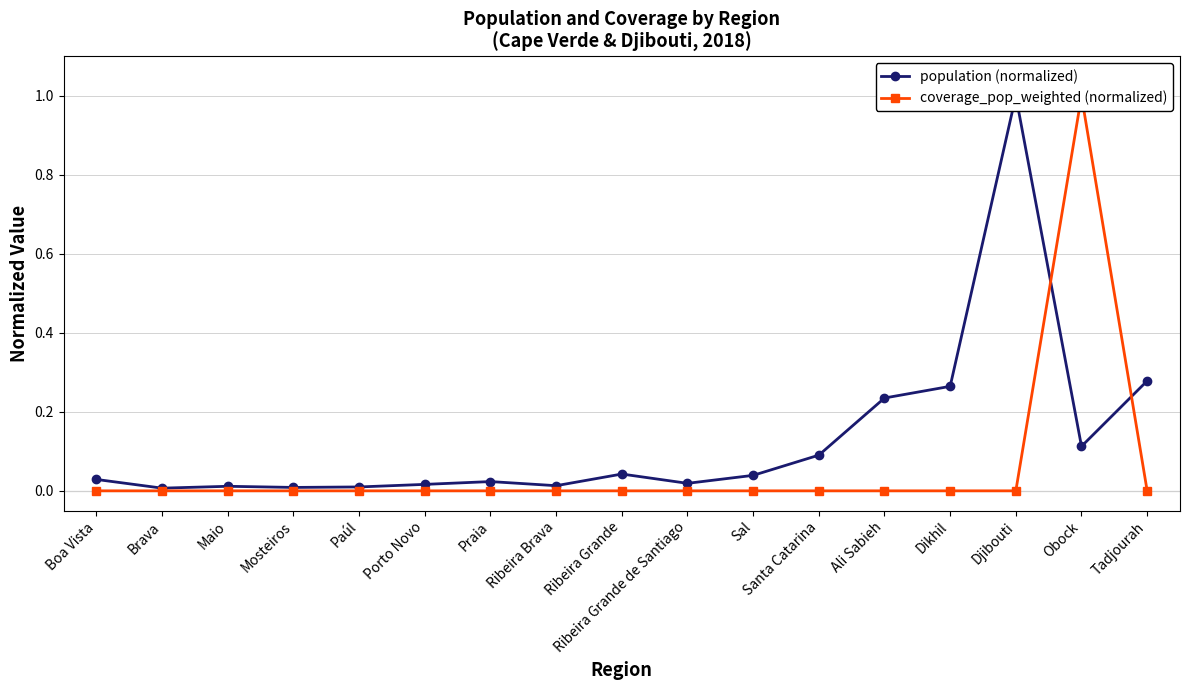

At which label does coverage_pop_weighted (normalized) reach its peak?

Obock